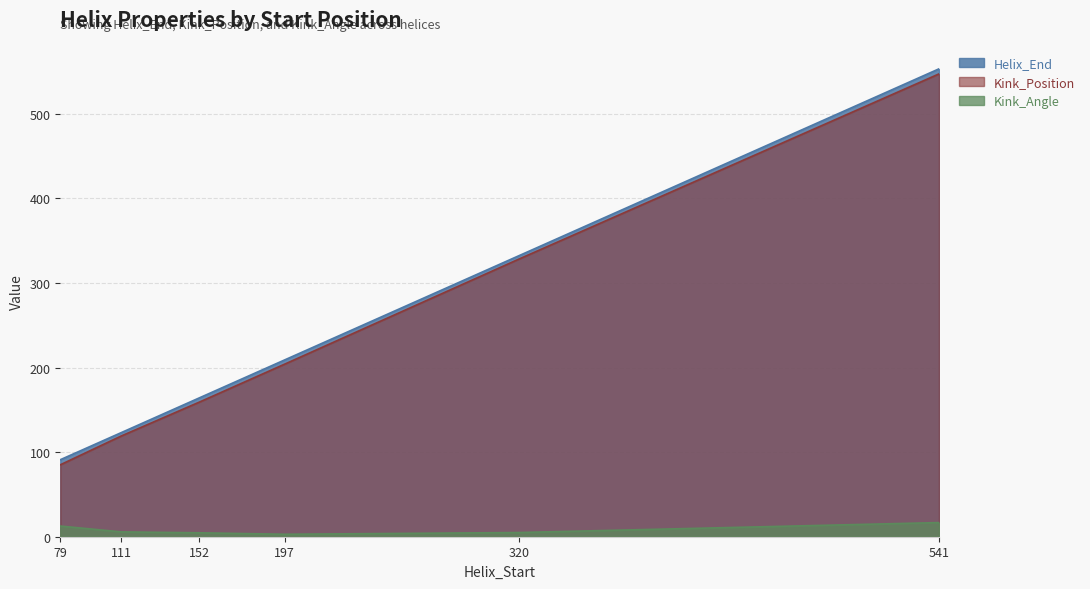

What are all the series names shown in the legend?

Helix_End, Kink_Position, Kink_Angle